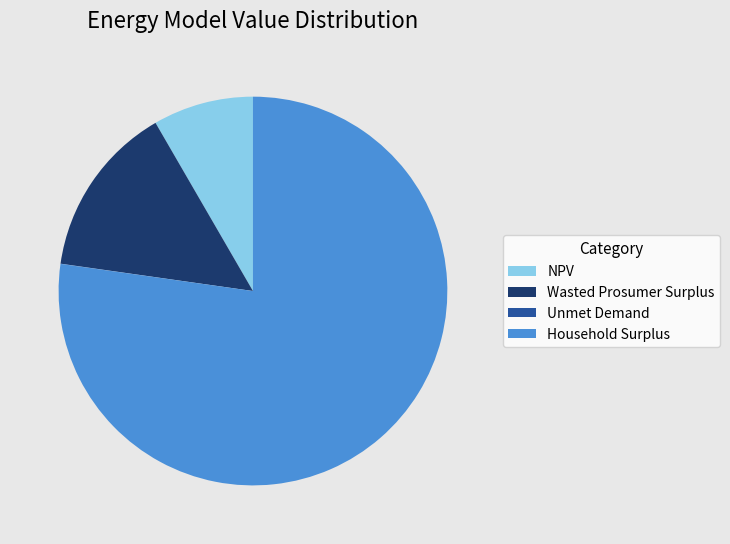

Is it true that Wasted Prosumer Surplus is 26% of the pie?

False